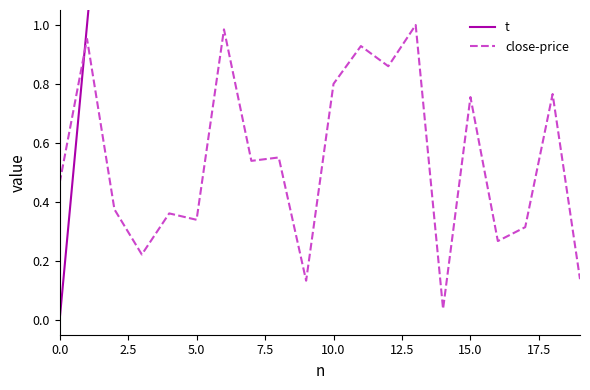

The t series shows 6.0 at 15.0. True or false?

True